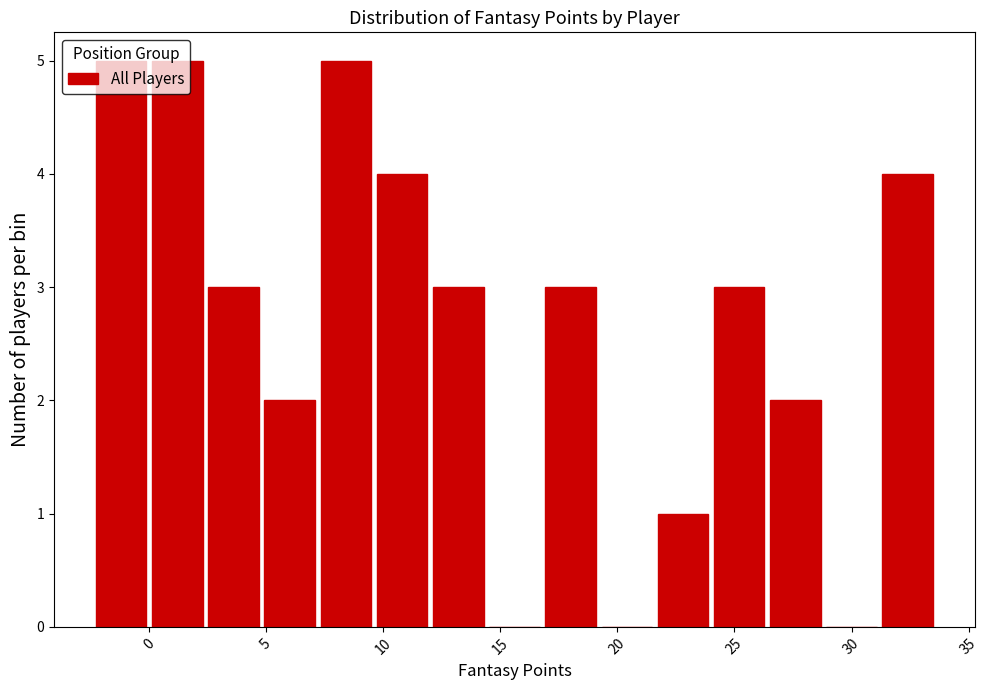

How tall is the bar that spans -2.5 to 0.0 on the x-axis? Neither the bar edges nor the heights are printed on the chart, so give them approximately, as read against the axes.

5